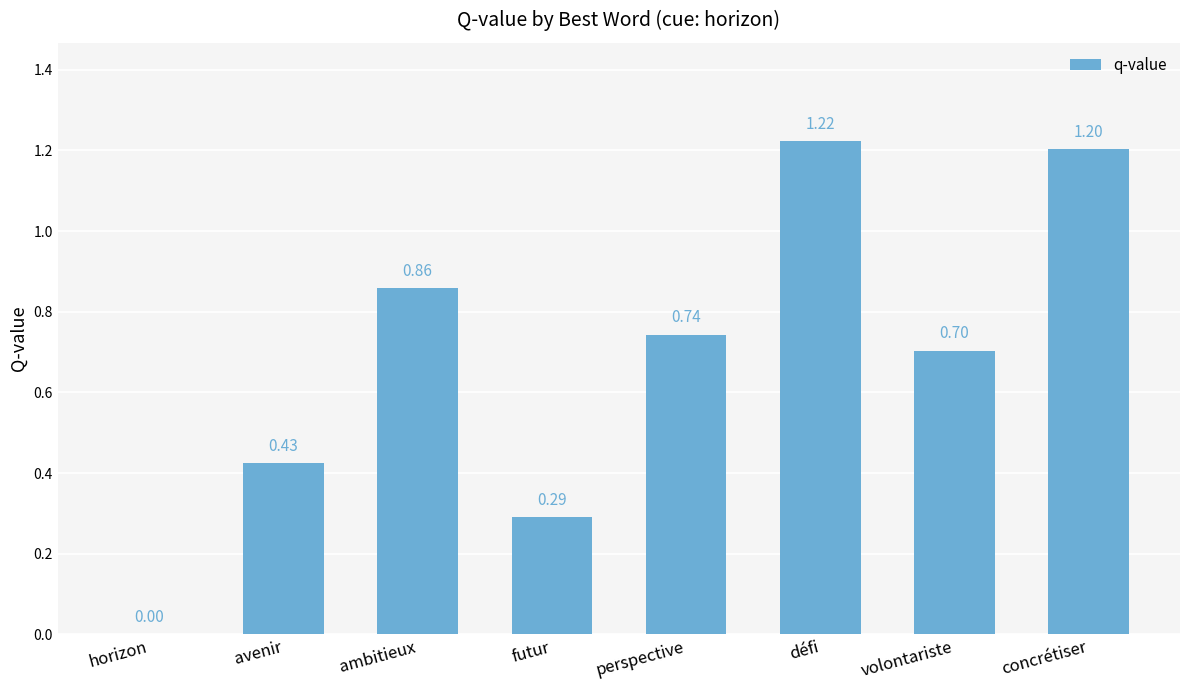

What is the approximate value at défi?

1.2